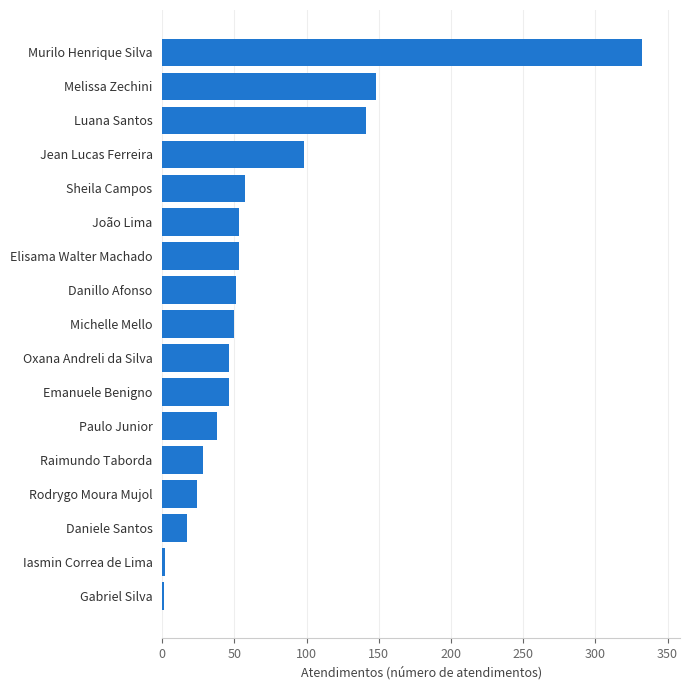

What is the average value?

70